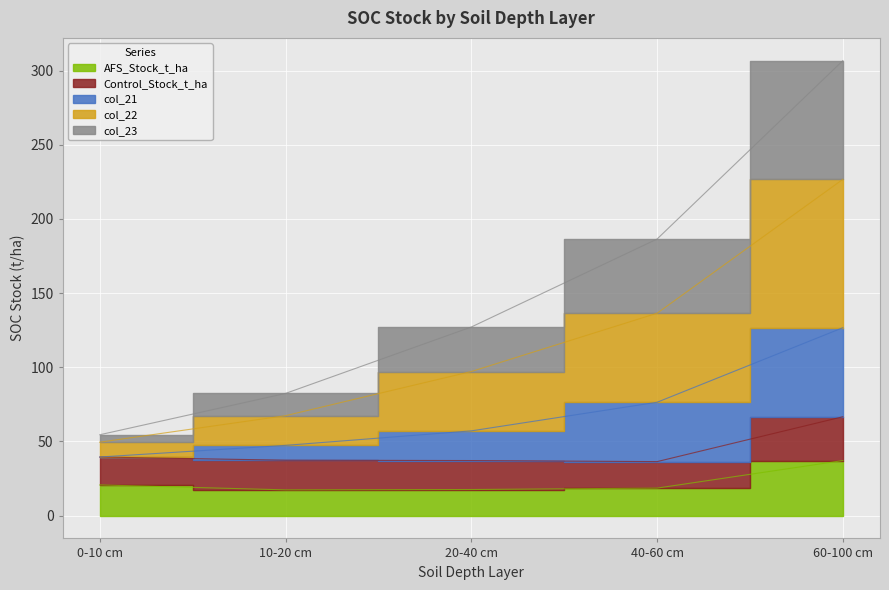

The AFS_Stock_t_ha series shows 17.4 at 10-20 cm. True or false?

True